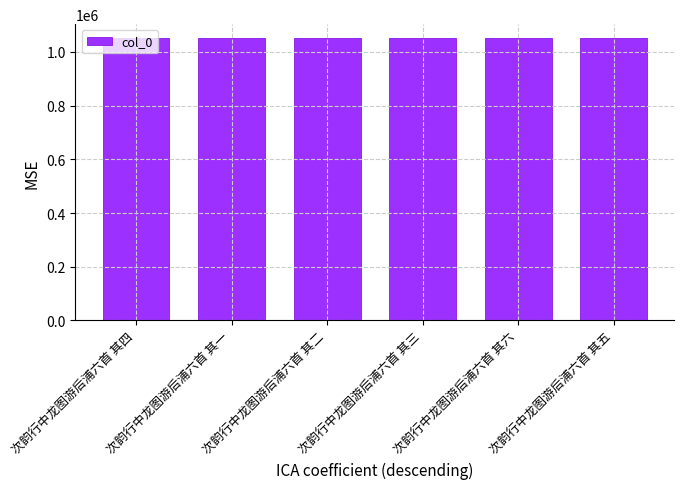

What is the approximate value at 次韵行中龙图游后浦六首 其四?

1050680